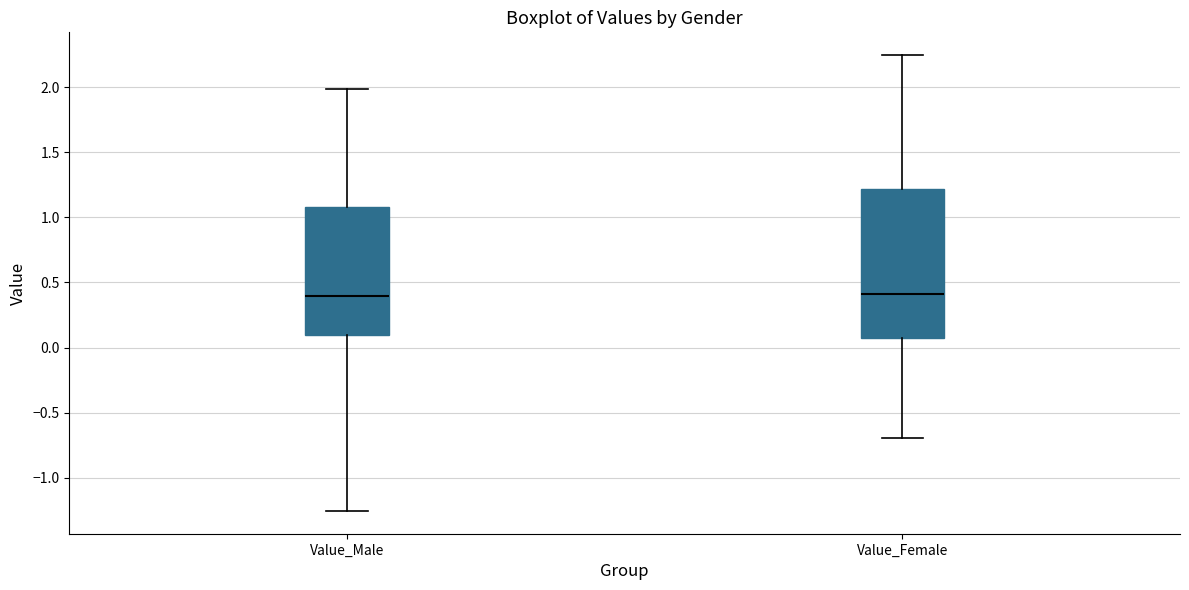

Reading left to right, read every box against the y-axis: the position of its median line, the range the box covers, and the ends of its whiskers. The values are not printed on the chart, so give them approximately, as read against the axis.

Value_Male: median 0.40, box 0.10 to 1.10, whiskers -1.25 to 2.00
Value_Female: median 0.40, box 0.05 to 1.20, whiskers -0.70 to 2.25